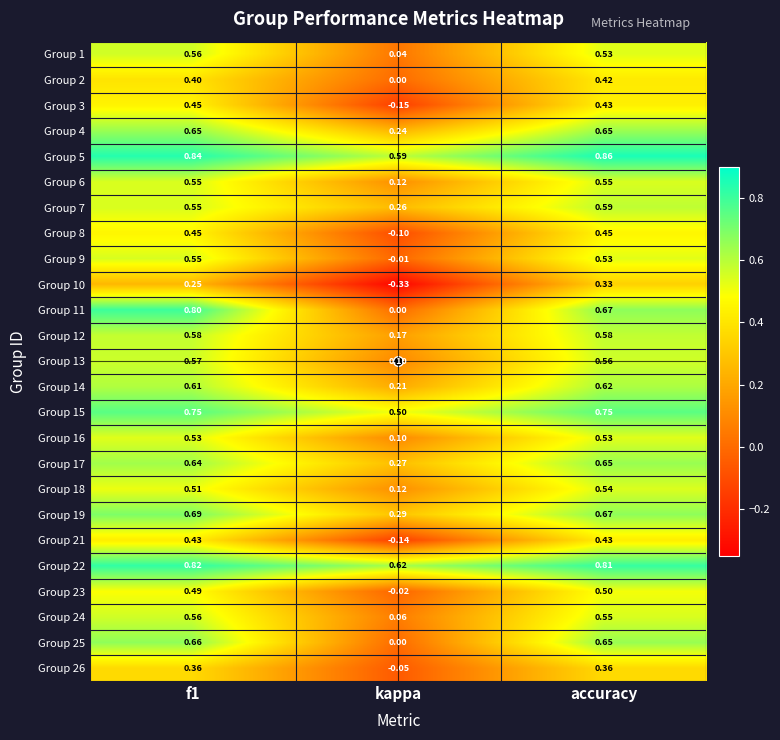

Is the value of Group 14 at accuracy greater than the value of Group 24 at kappa?

Yes